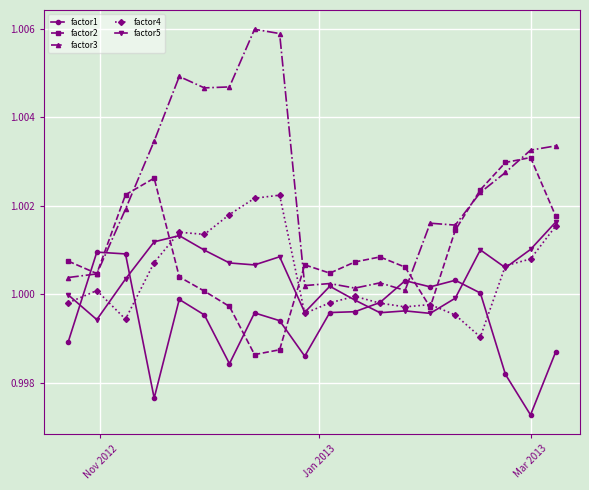

Rank the series by their maximum value, from lowest to highest.

factor1, factor5, factor4, factor2, factor3